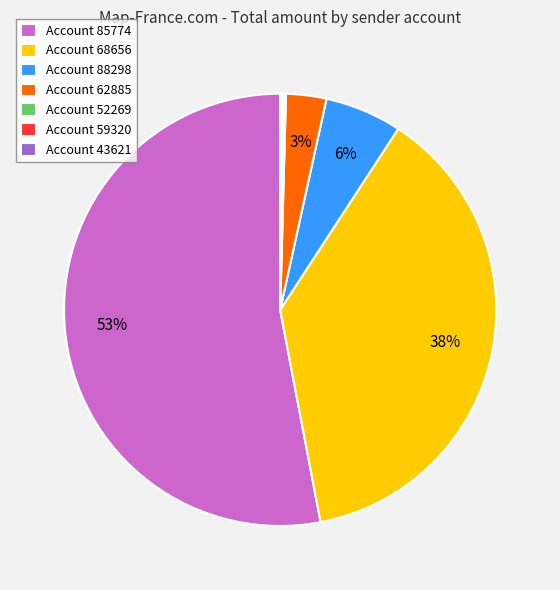

To the nearest percent, what portion does Account 62885 represent?

3%